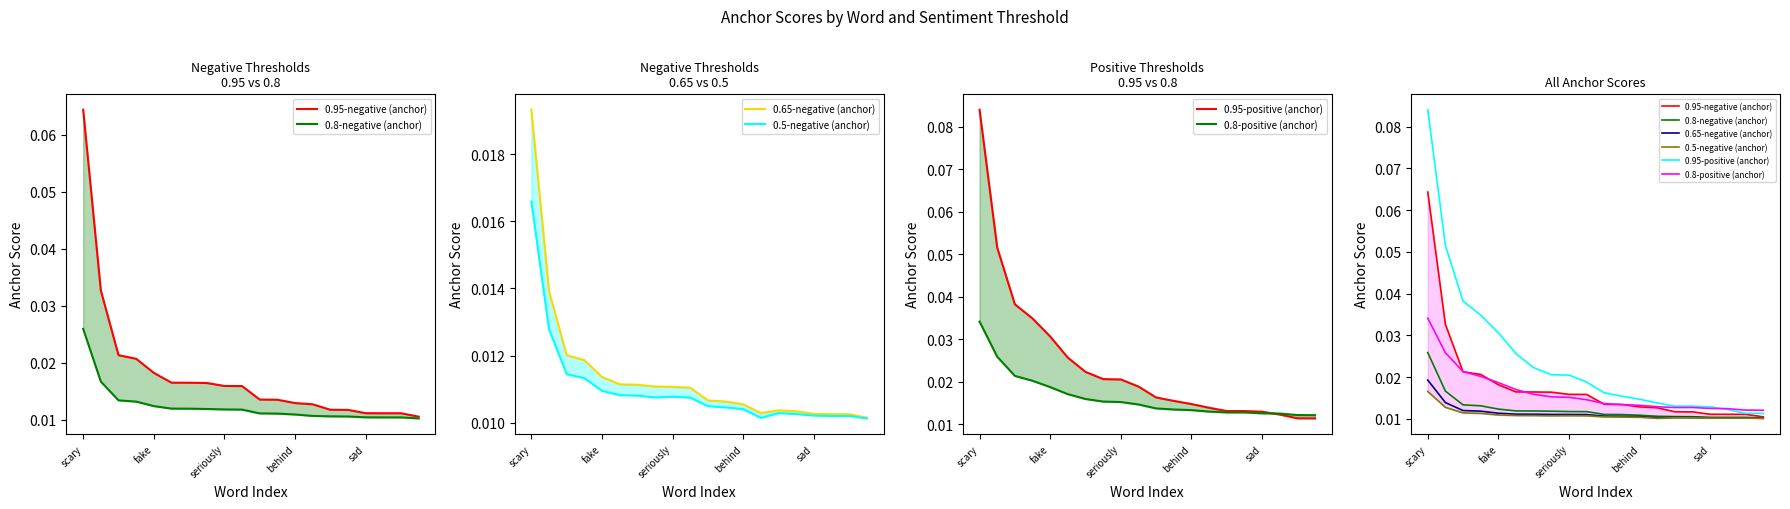

The 0.8-positive (anchor) series shows 0.0 at seriously. True or false?

True